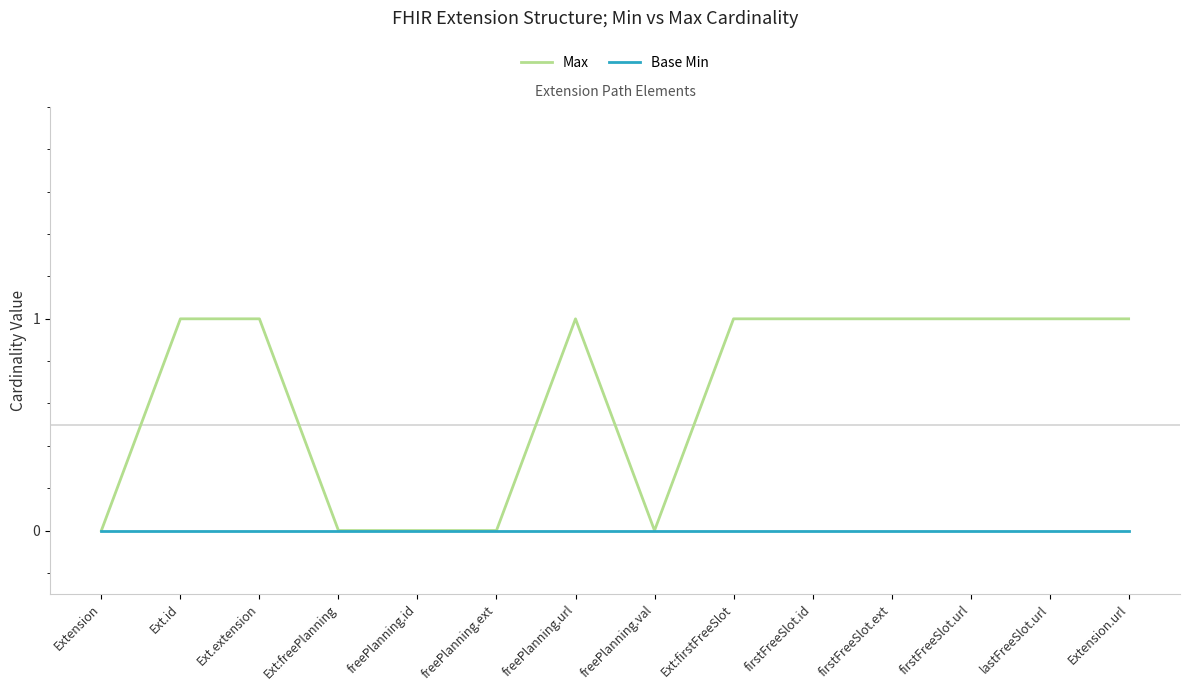

Rank the series at Ext:firstFreeSlot from lowest to highest value.

Base Min, Max